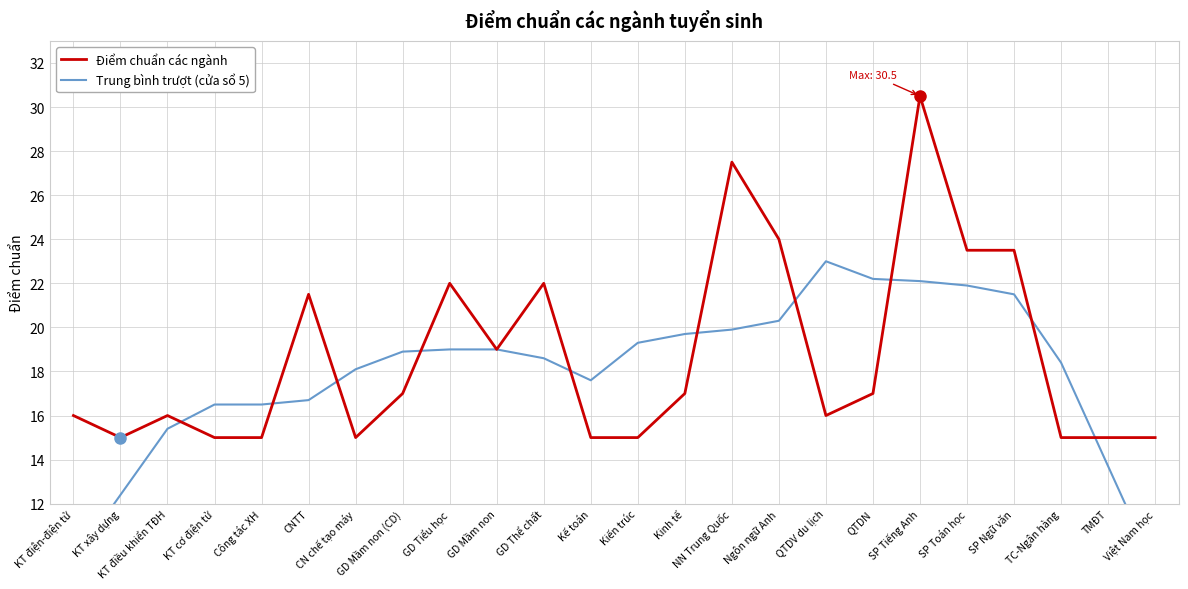

What are all the series names shown in the legend?

Điểm chuẩn các ngành, Trung bình trượt (cửa sổ 5)